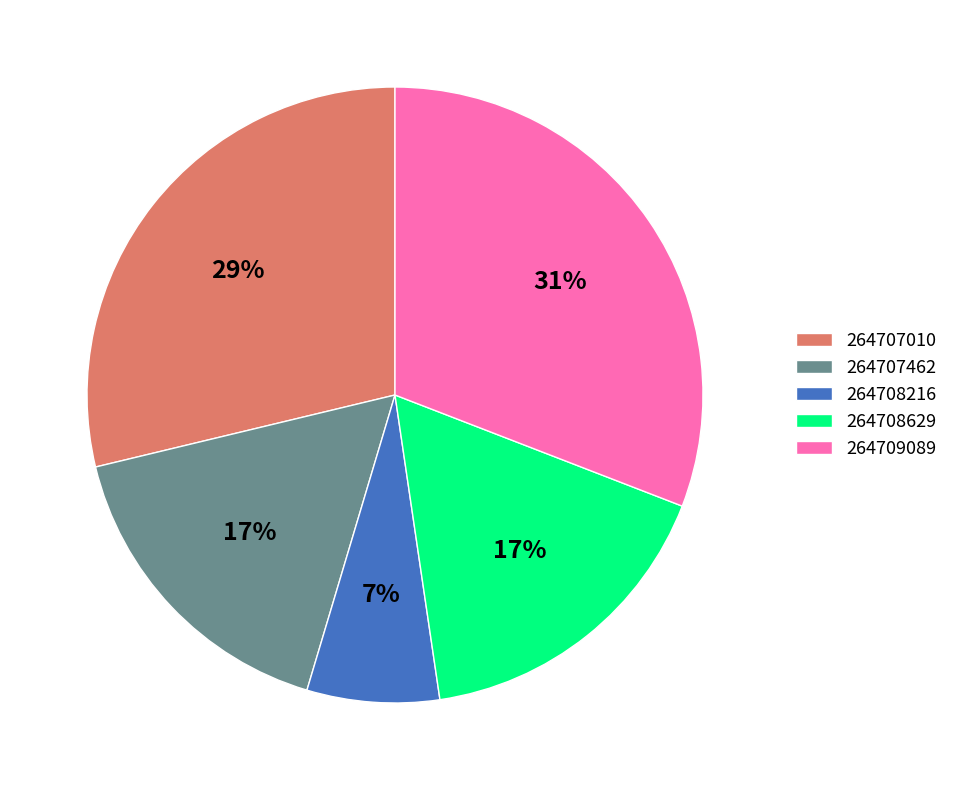

Count the number of slices in the pie.

5